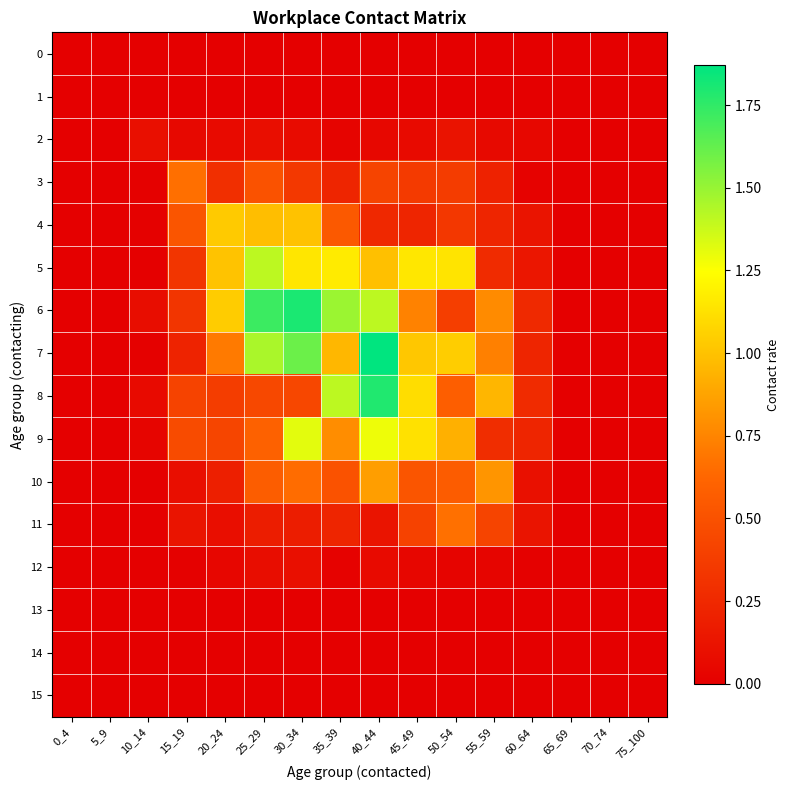

Which series changed the most between 10_14 and 30_34?

6